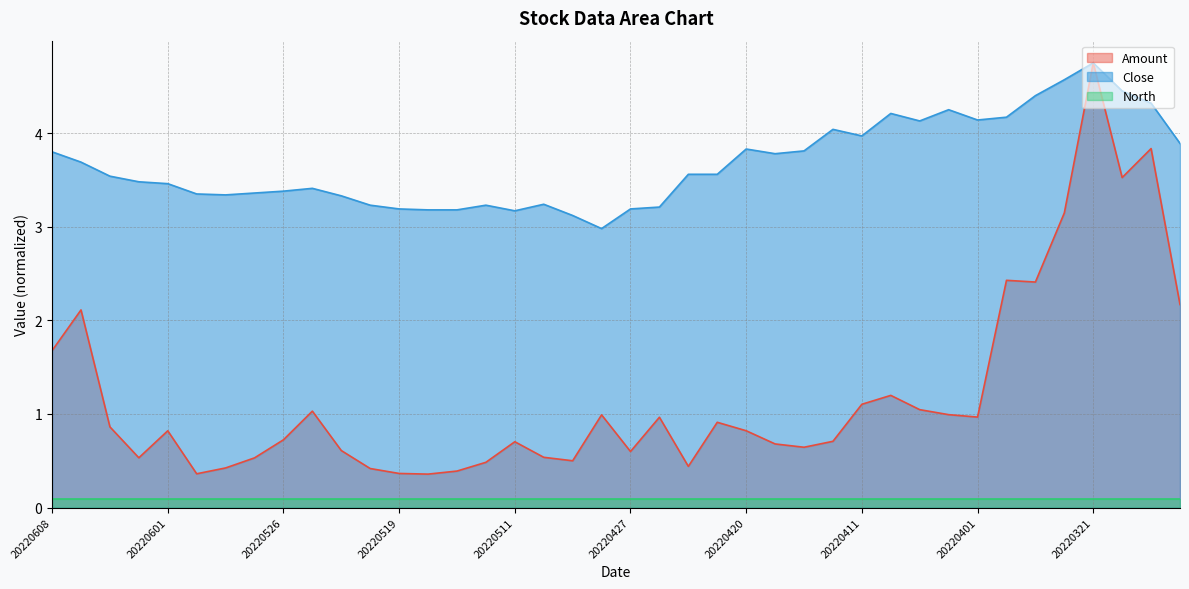

List the labels in order of Close value, smallest first.

20220428, 20220505, 20220511, 20220516, 20220513, 20220519, 20220427, 20220425, 20220520, 20220512, 20220510, 20220523, 20220530, 20220531, 20220527, 20220526, 20220525, 20220601, 20220602, 20220606, 20220422, 20220421, 20220607, 20220419, 20220608, 20220414, 20220420, 20220315, 20220411, 20220412, 20220407, 20220401, 20220329, 20220408, 20220406, 20220317, 20220323, 20220318, 20220322, 20220321